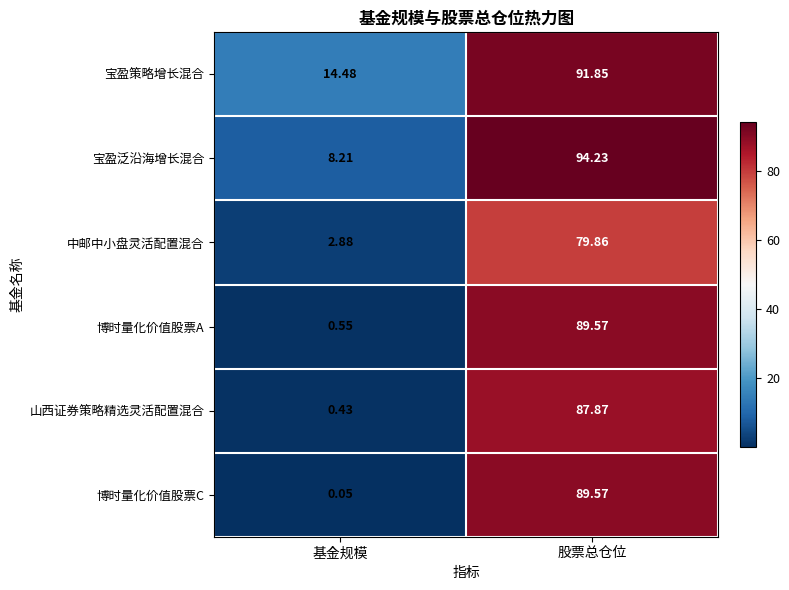

At which category does the chart reach its peak across all series?

股票总仓位